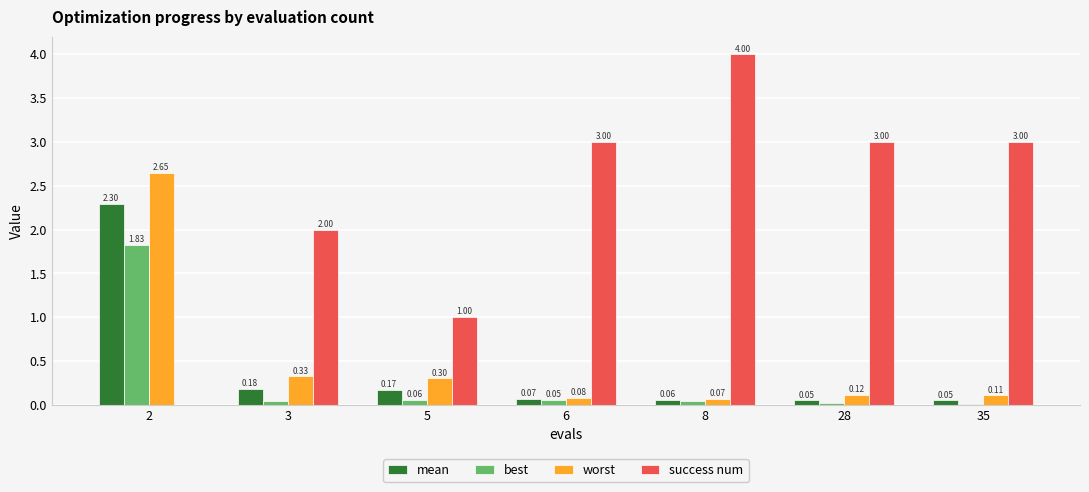

What is the sum of the best values at 2 and 6?

1.9